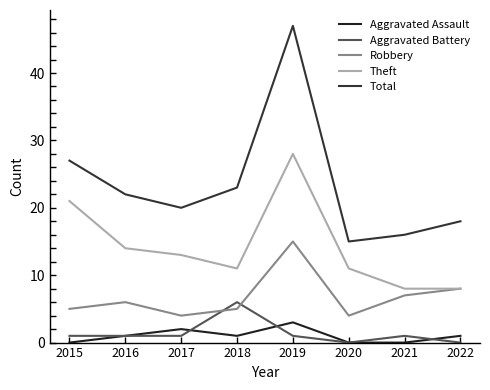

What is the difference between the second highest and minimum values in the Aggravated Assault series?

2